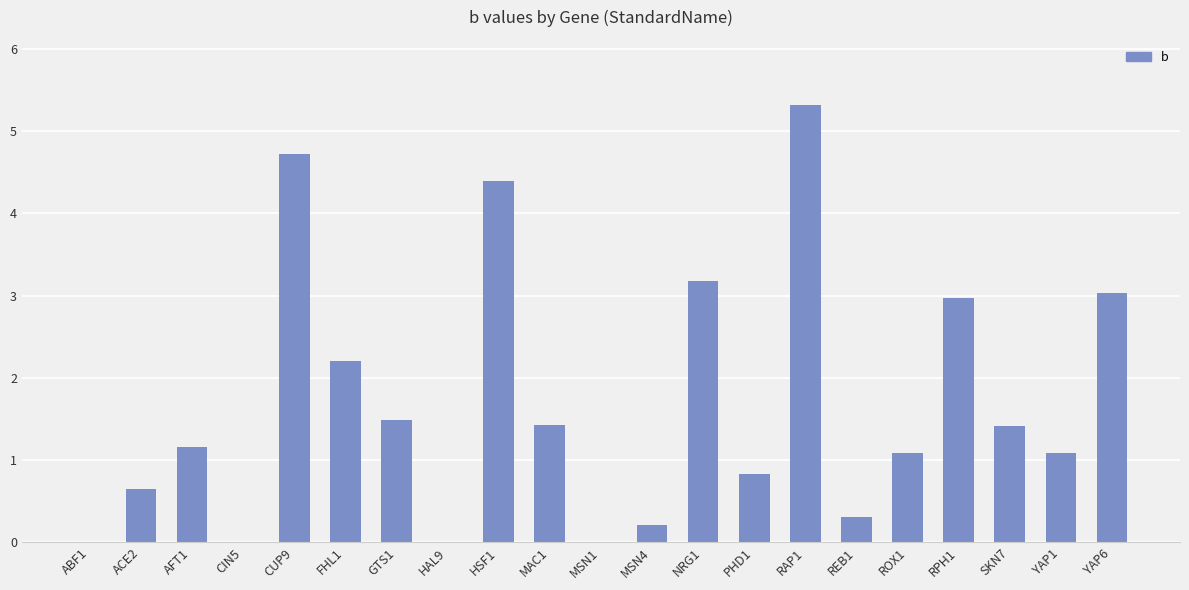

How many distinct data groups are displayed?

1